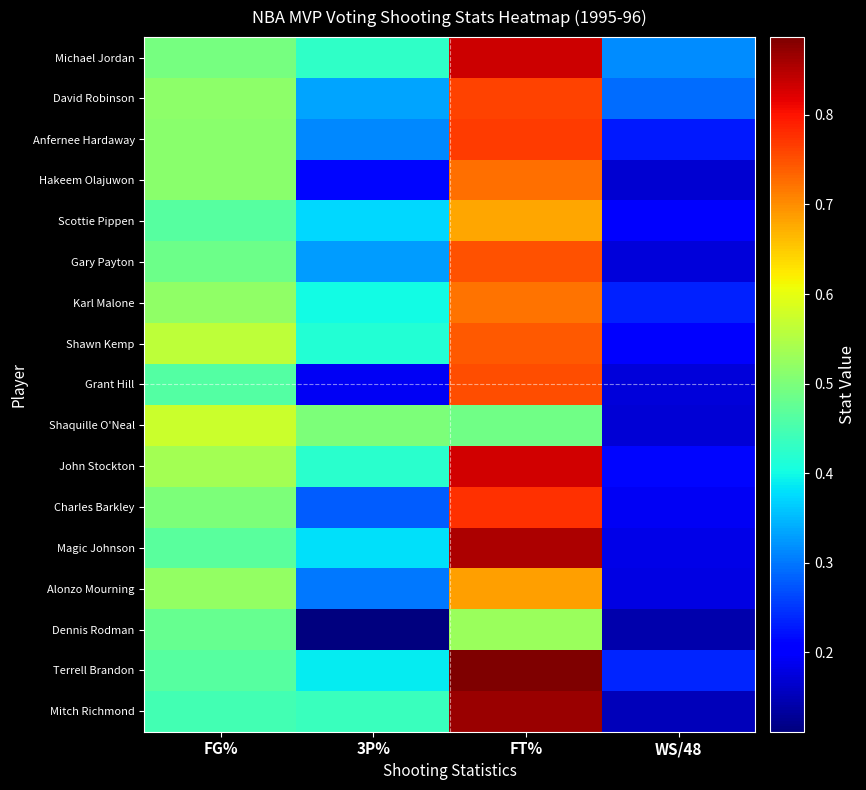

Which category has the highest value across all series?

FT%